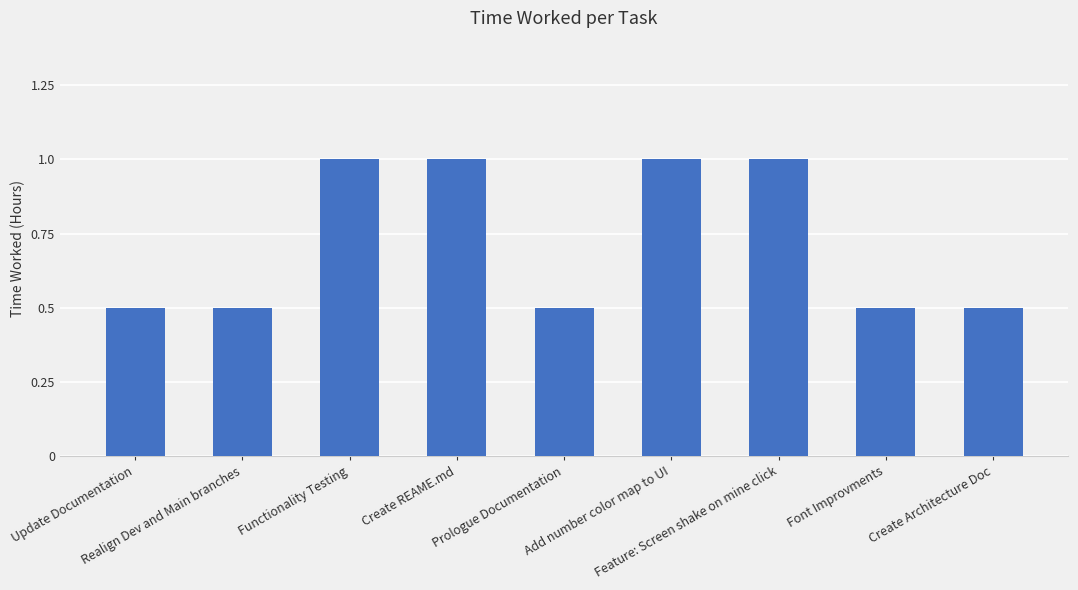

What is the ratio of the value at Functionality Testing to the value at Add number color map to UI?

1.0